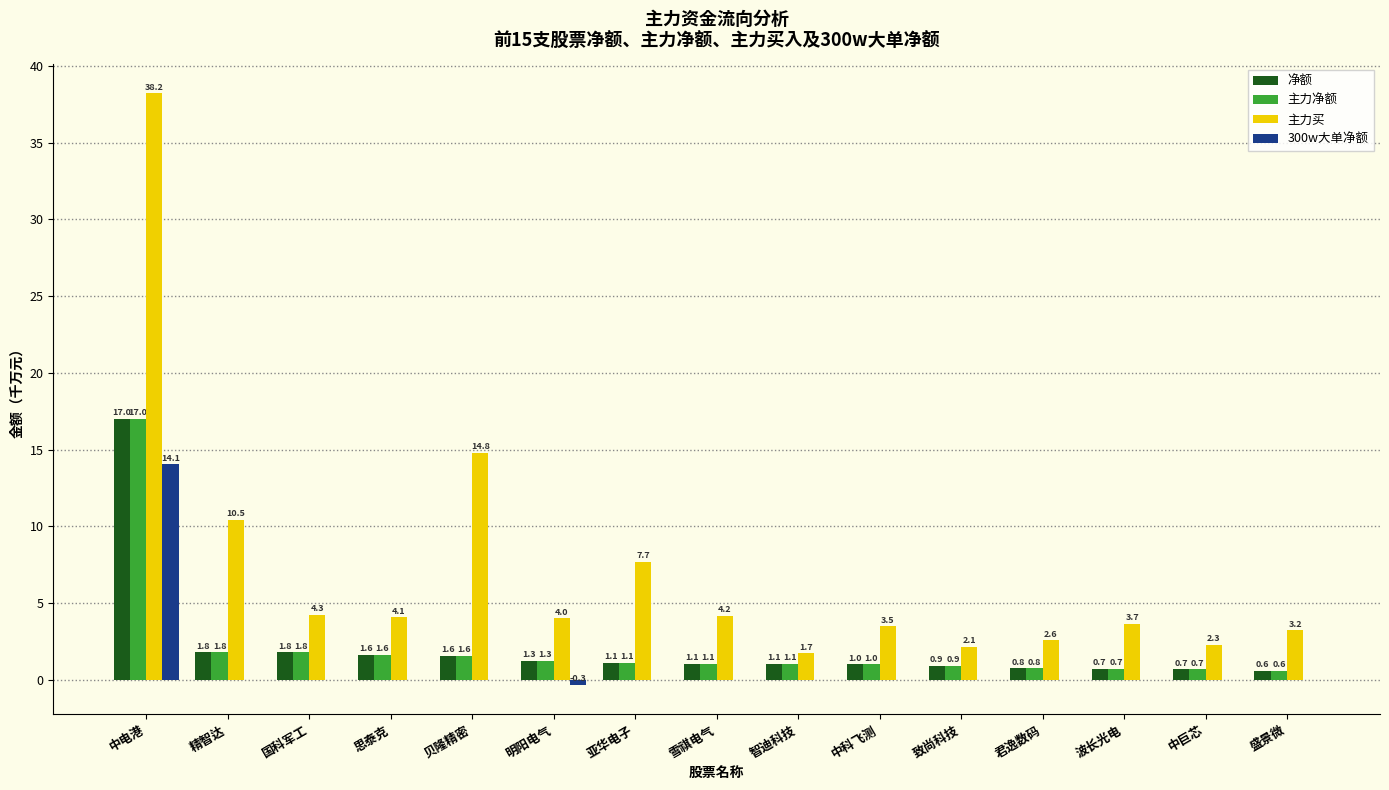

What is the total value across all series at 国科军工?

7.9